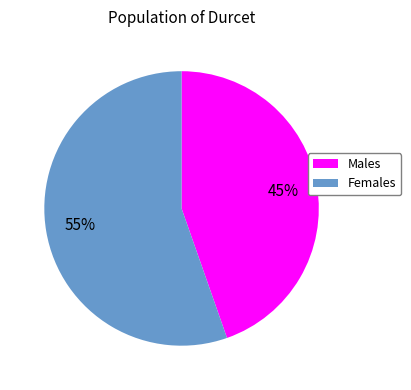

Is there a majority slice in this chart?

Yes